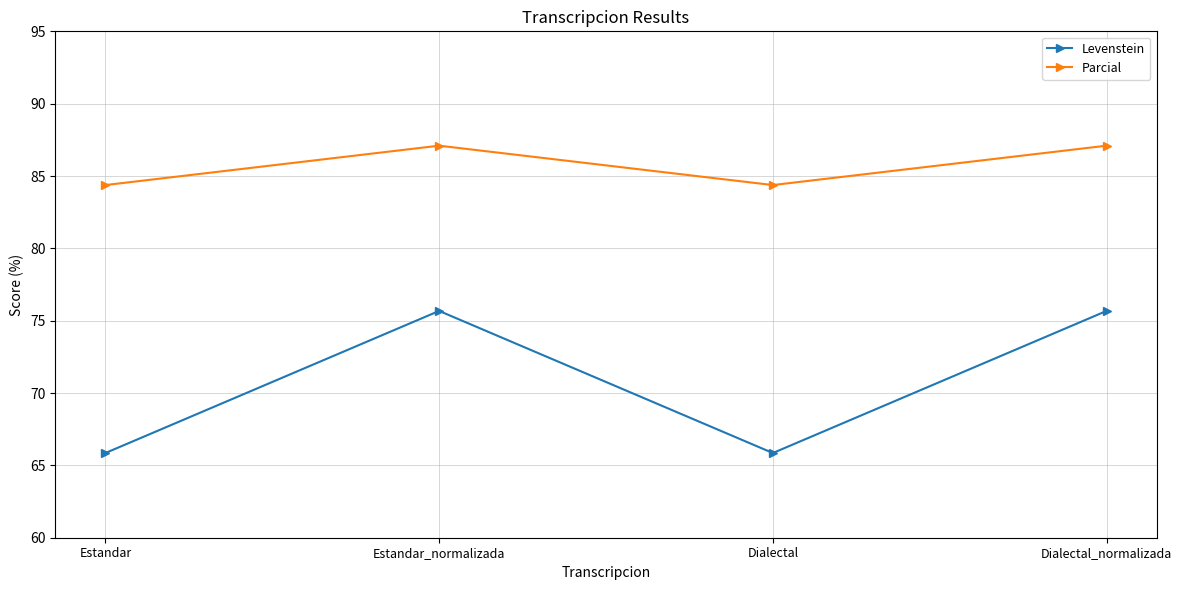

True or false: Levenstein and Parcial intersect in this chart.

False